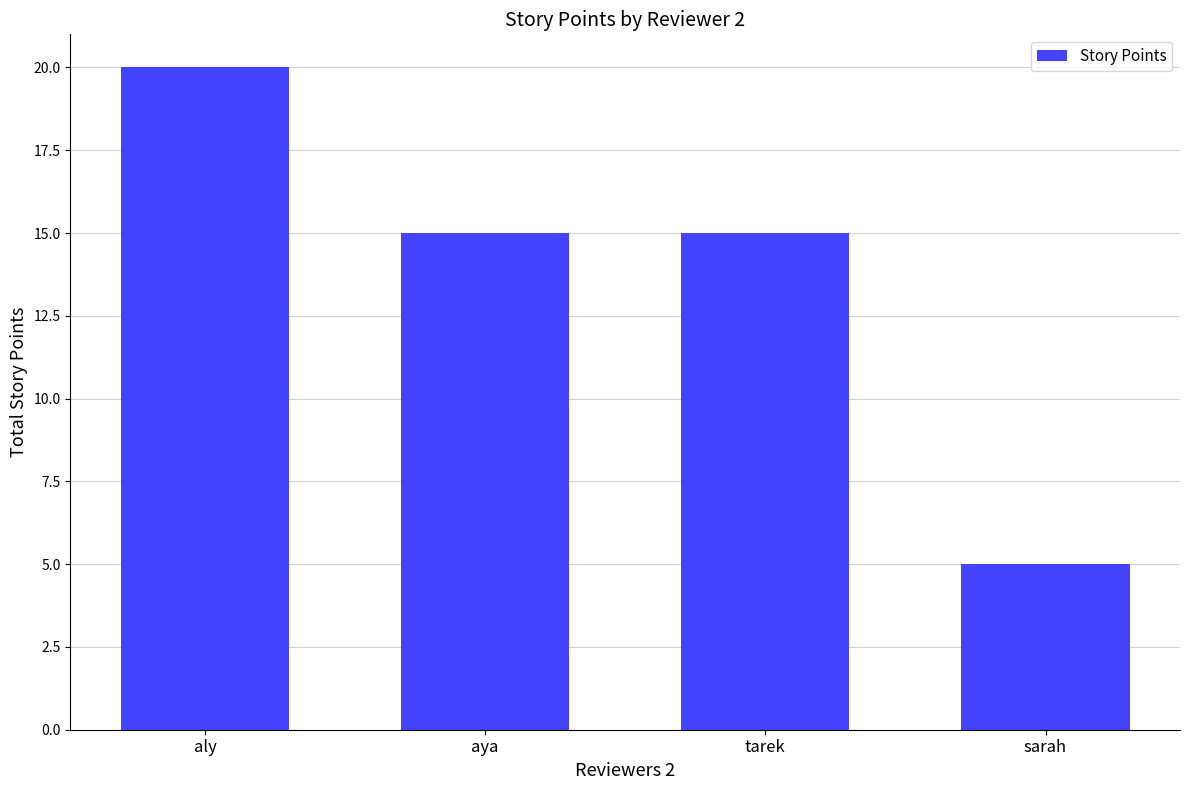

How many bars are there in total?

4